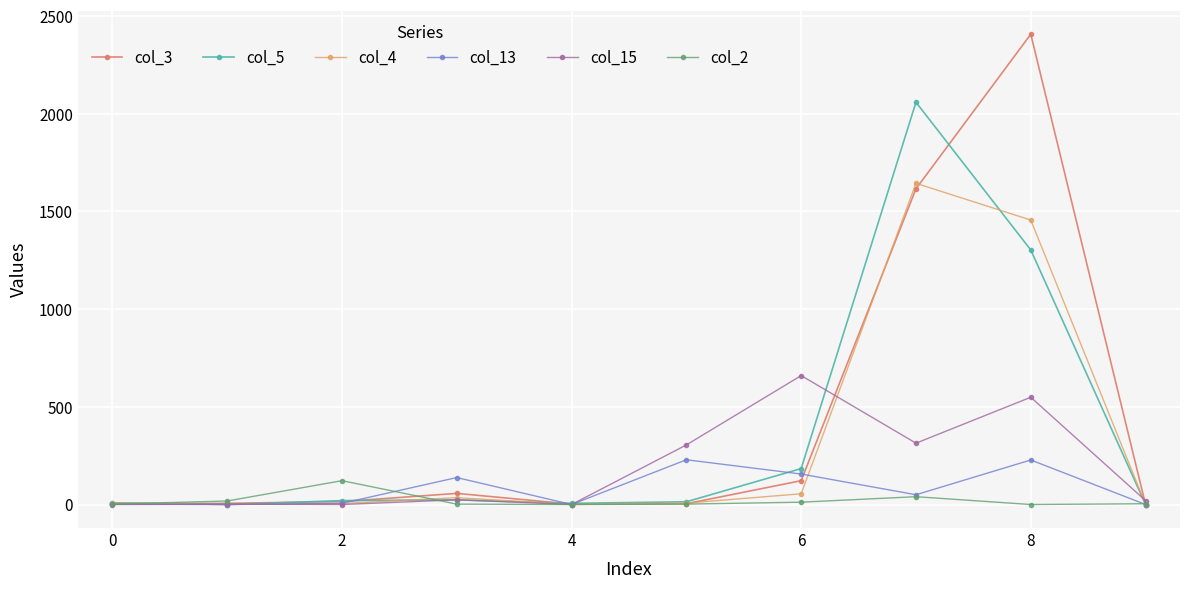

Does the chart have visible grid lines?

Yes